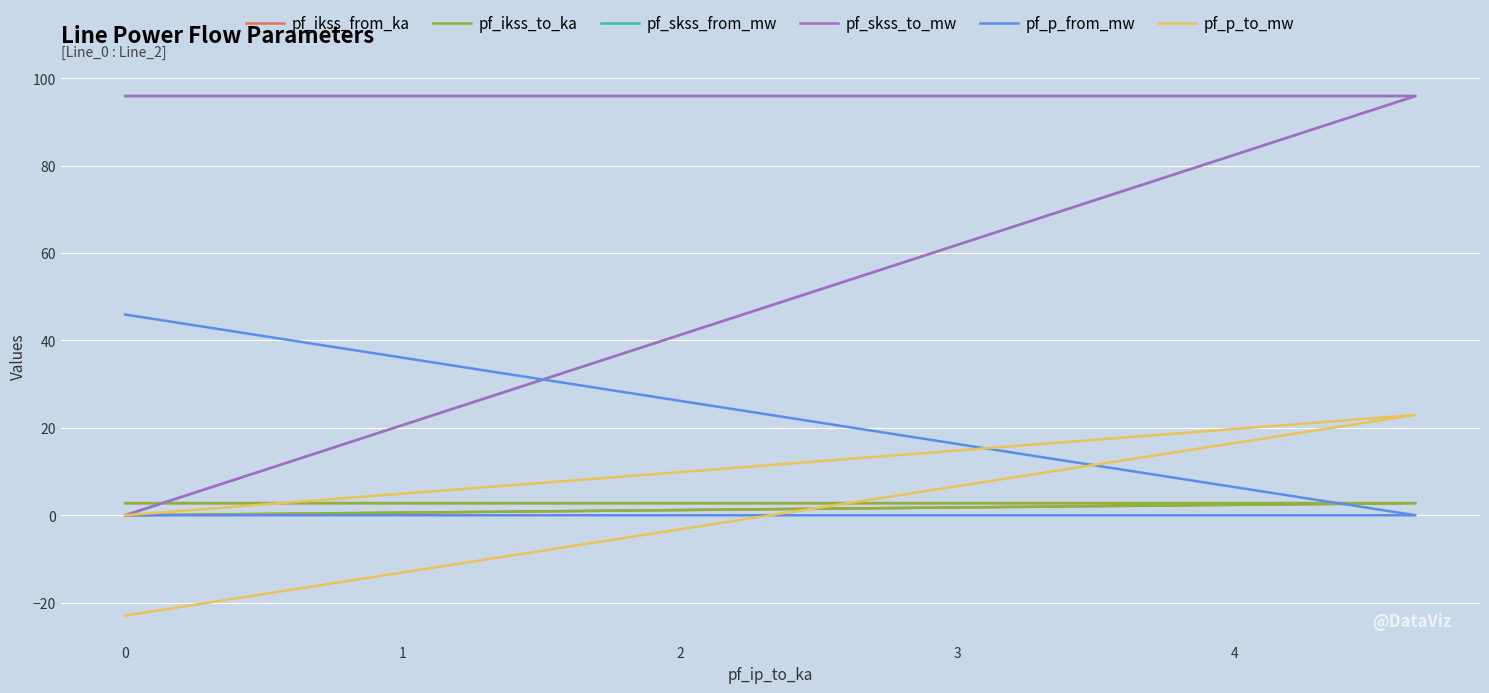

Rank the series at 0 from lowest to highest value.

pf_p_to_mw, pf_ikss_from_ka, pf_ikss_to_ka, pf_p_from_mw, pf_skss_from_mw, pf_skss_to_mw